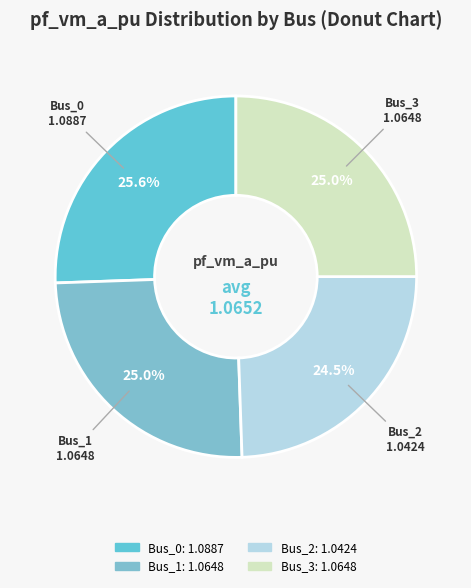

Which slice is the smallest?

Bus_2